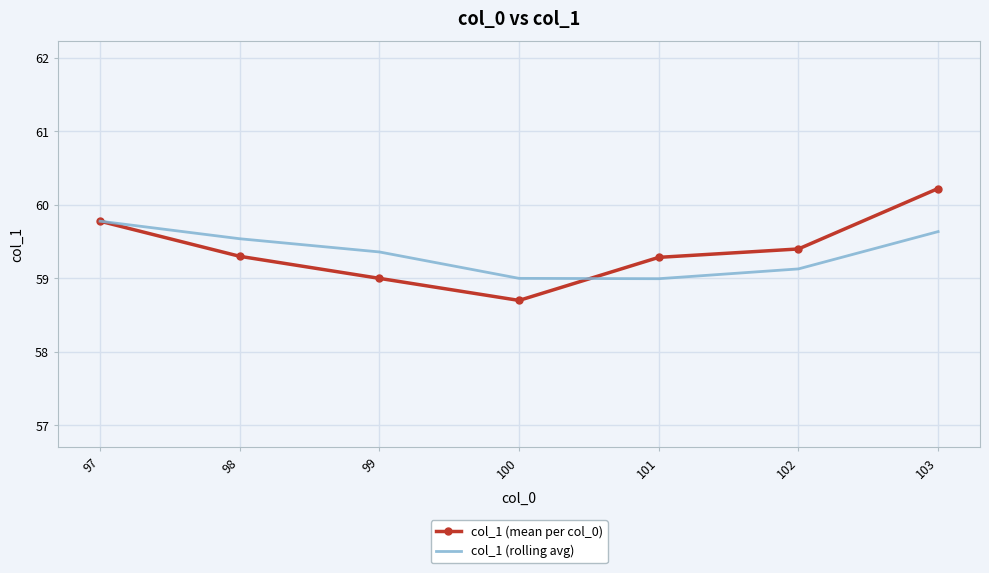

Which label corresponds to the largest value in the chart?

103